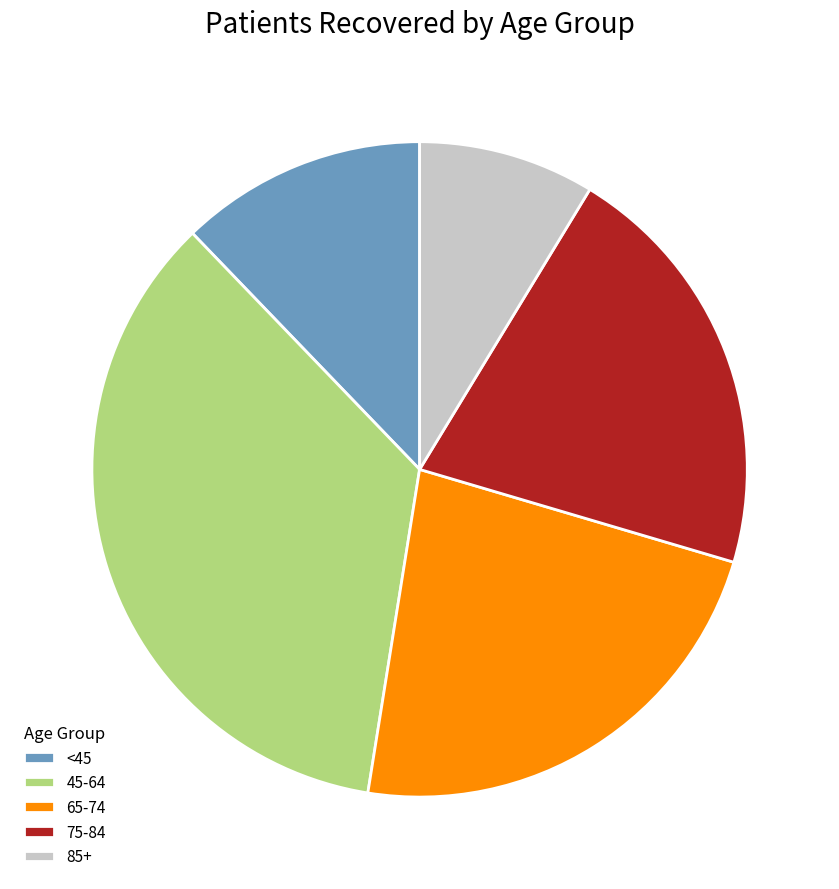

Between 45-64 and 65-74, which is larger?

45-64